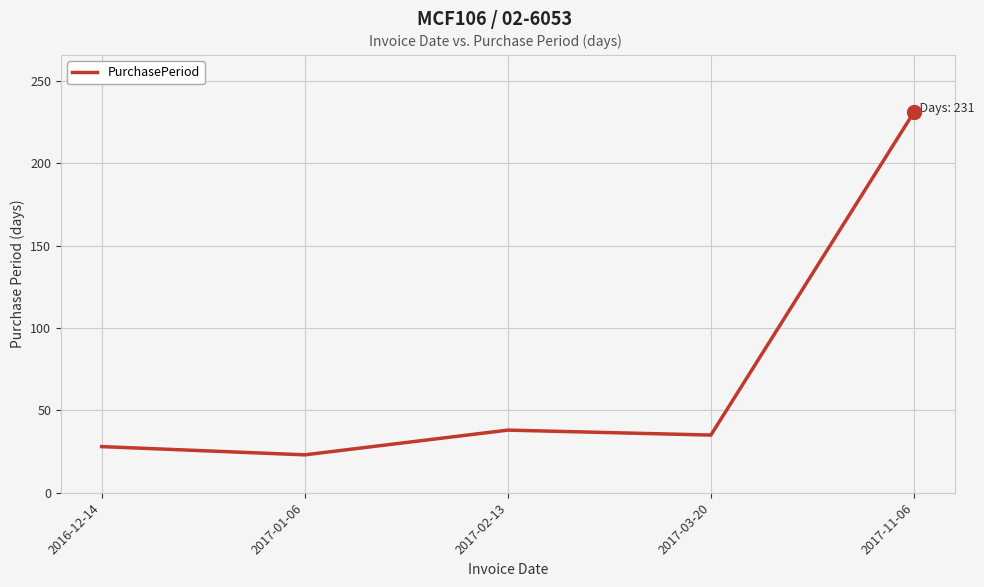

True or false: the data has more than 2 interior local peaks.

False